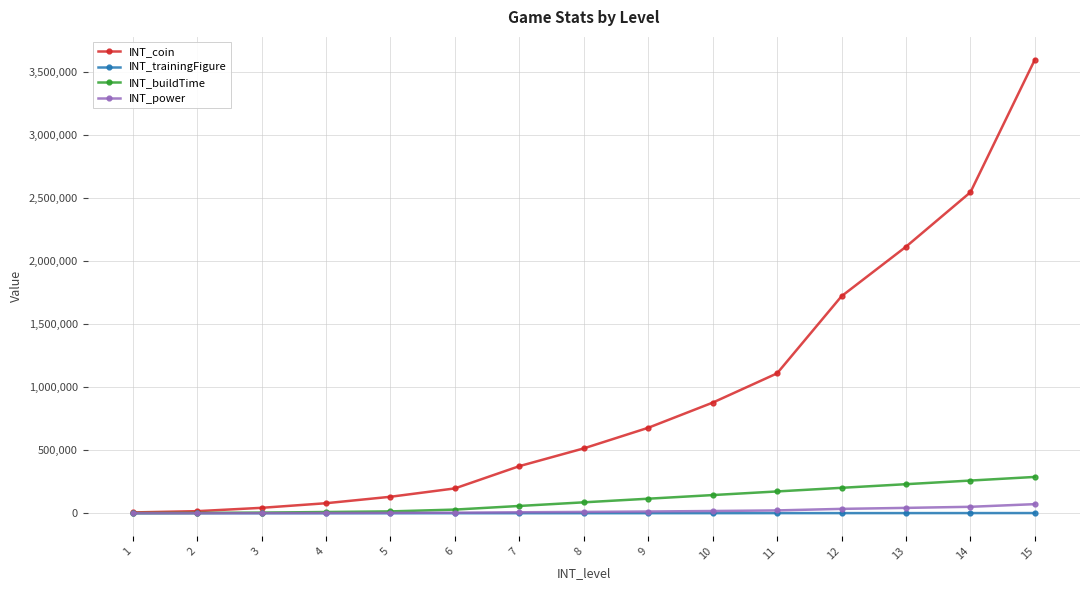

What is the spread (max minus min) of values at 15?

3598720